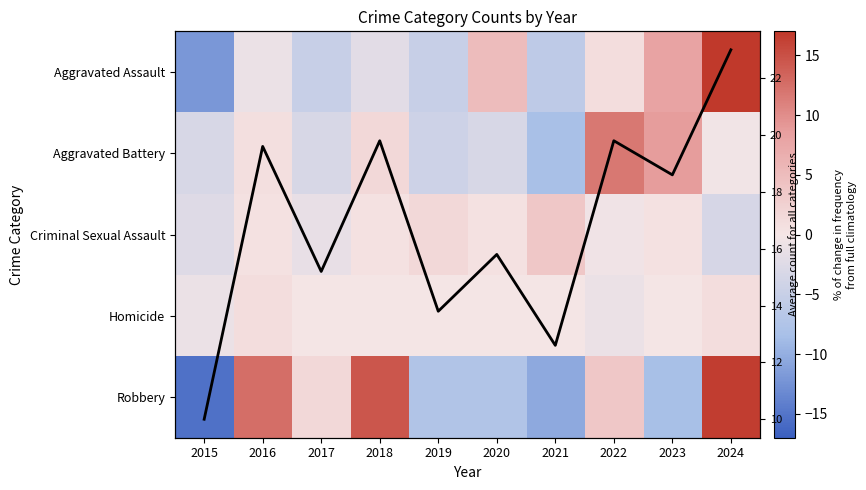

How many data points does each series have?

10